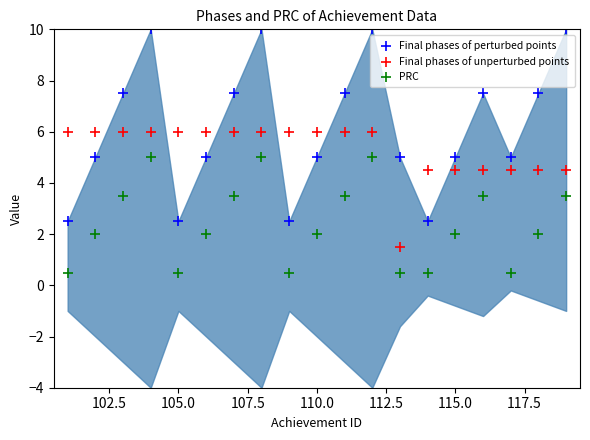

Which series contains the lowest Y value?

PRC